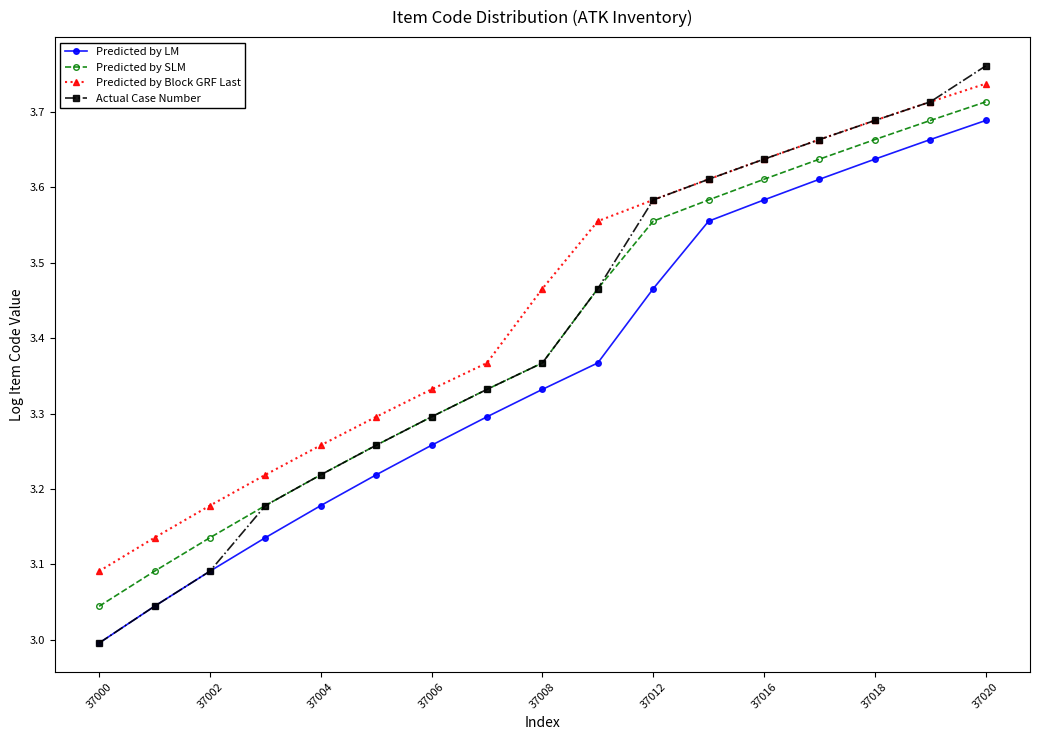

True or false: Predicted by SLM has more than 0 points higher than both neighbors.

False